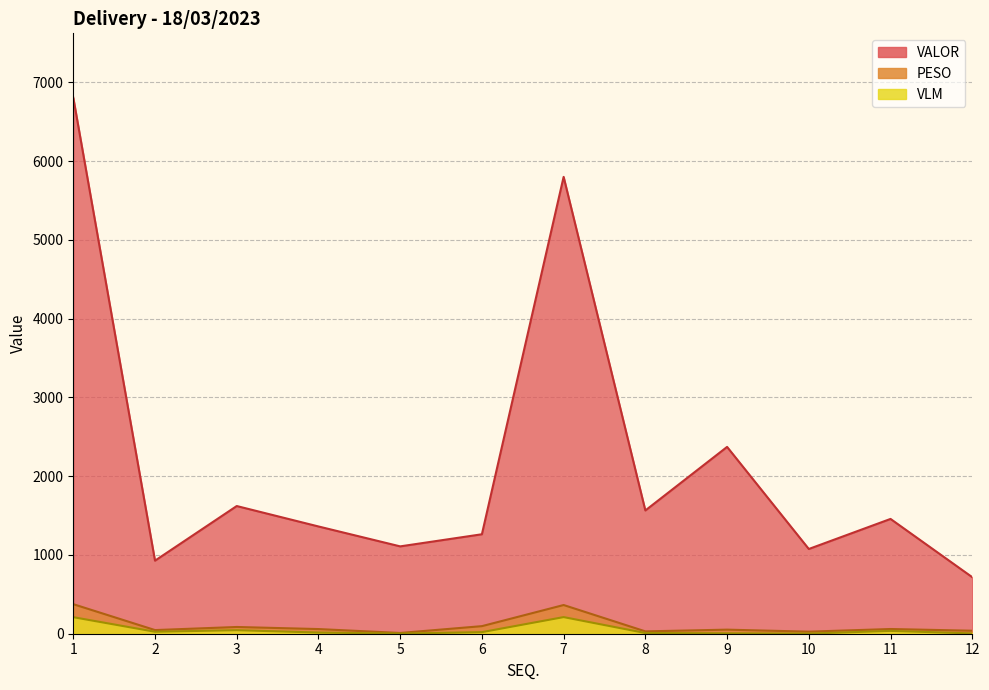

Reading right to left, transcribe all the data shown in this chart.

PESO: 38.0	59.8	26.1	51.7	29.8	364.3	96.1	9.6	59.2	85.5	46.3	375.1
VALOR: 717.8	1457.4	1075.7	2371.8	1565.0	5800.0	1262.8	1108.9	1361.8	1621.1	927.6	6805.8
VLM: 4.0	36.0	2.0	5.0	9.0	211.0	20.0	2.0	15.0	45.0	25.0	210.0